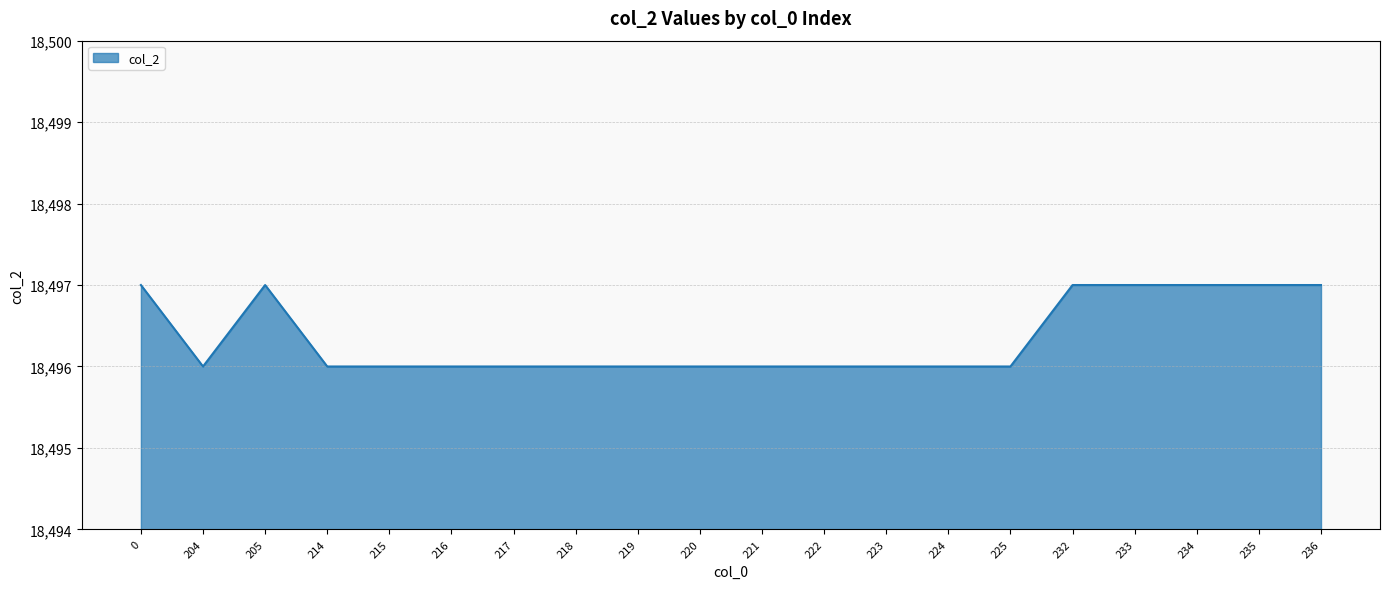

At which category does the data reach its first local valley?

204